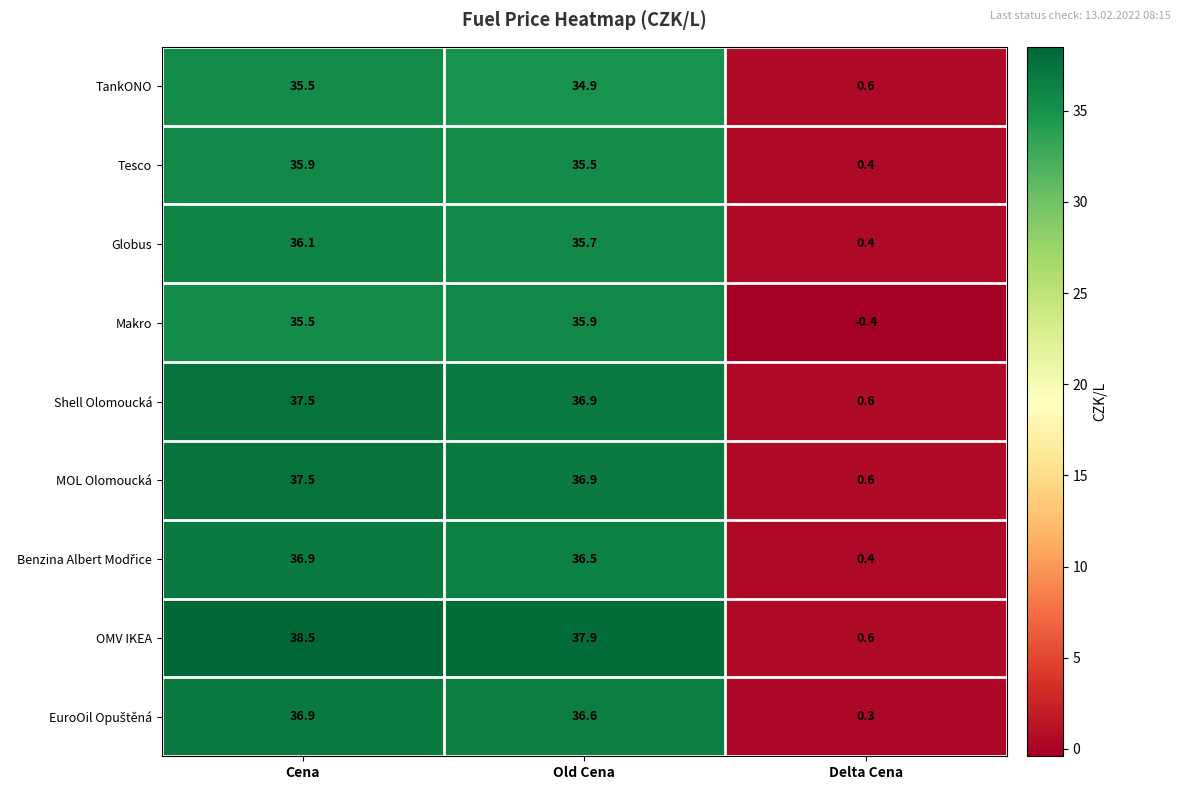

What is the difference between the highest and lowest values at Old Cena?

3.0